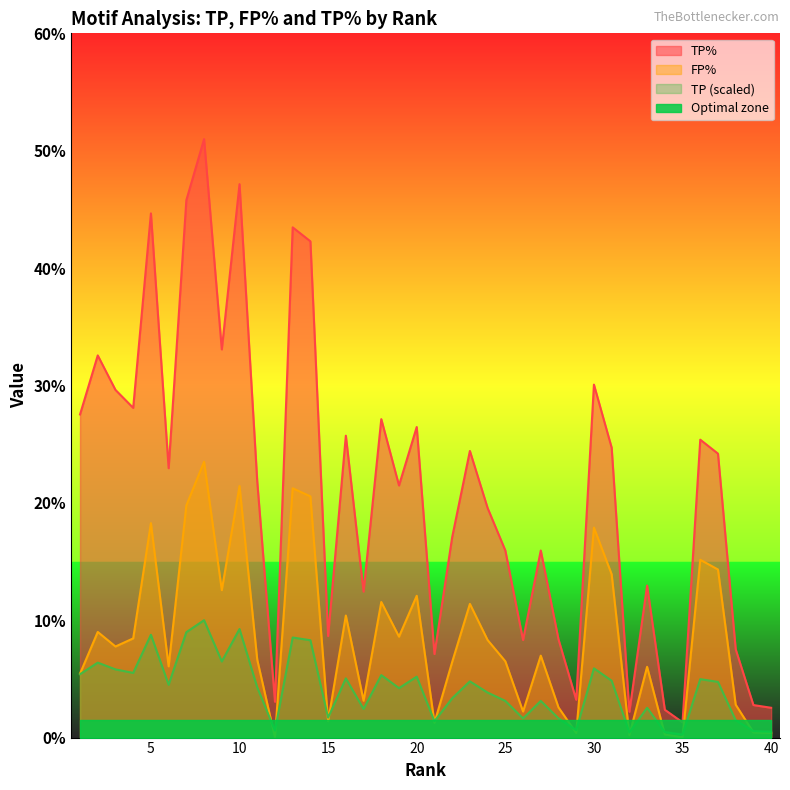

Reading left to right, transcribe all the data shown in this chart.

TP: 1=5.4	2=6.4	3=5.8	4=5.5	5=8.8	6=4.5	7=9.0	8=10.0	9=6.5	10=9.2	11=4.3	12=0.6	13=8.5	14=8.3	15=1.7	16=5.0	17=2.4	18=5.3	19=4.2	20=5.2	21=1.4	22=3.3	23=4.8	24=3.8	25=3.1	26=1.6	27=3.1	28=1.6	29=0.6	30=5.9	31=4.8	32=0.4	33=2.5	34=0.5	35=0.3	36=5.0	37=4.7	38=1.5	39=0.5	40=0.5
FP%: 1=5.5	2=9.0	3=7.8	4=8.4	5=18.3	6=6.1	7=19.8	8=23.5	9=12.6	10=21.4	11=6.6	12=0.0	13=21.2	14=20.6	15=1.4	16=10.4	17=3.1	18=11.6	19=8.6	20=12.1	21=1.3	22=6.4	23=11.4	24=8.3	25=6.5	26=2.2	27=7.0	28=2.6	29=0.4	30=17.9	31=13.9	32=0.2	33=6.0	34=0.3	35=0.0	36=15.2	37=14.3	38=2.8	39=0.4	40=0.4
TP%: 1=27.5	2=32.6	3=29.6	4=28.1	5=44.7	6=22.9	7=45.8	8=51.0	9=33.1	10=47.1	11=21.8	12=3.0	13=43.5	14=42.3	15=8.7	16=25.7	17=12.4	18=27.1	19=21.5	20=26.5	21=7.1	22=17.1	23=24.4	24=19.6	25=15.9	26=8.3	27=15.9	28=8.4	29=3.2	30=30.1	31=24.7	32=2.2	33=12.9	34=2.4	35=1.3	36=25.4	37=24.2	38=7.5	39=2.8	40=2.5